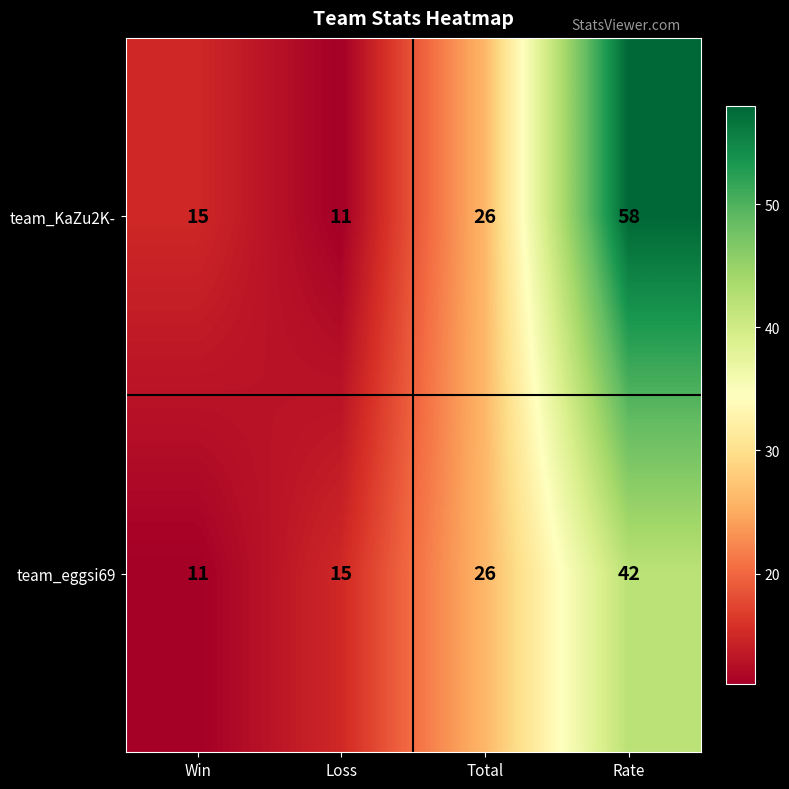

Reading left to right, list all the values displayed in this chart.

team_KaZu2K-: Win=15	Loss=11	Total=26	Rate=58
team_eggsi69: Win=11	Loss=15	Total=26	Rate=42